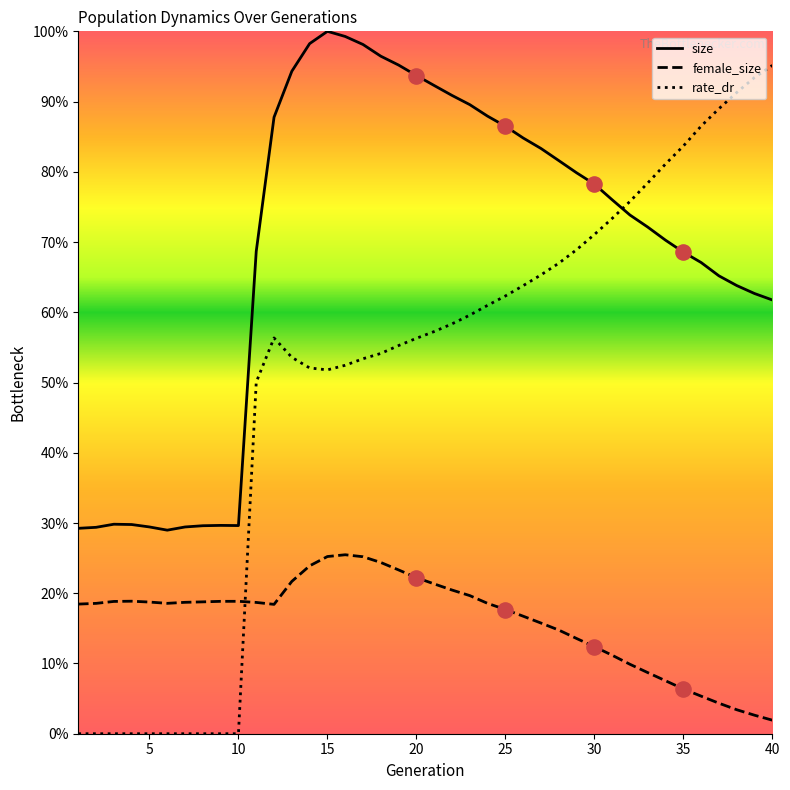

Is this an area chart (filled region under the line)?

No